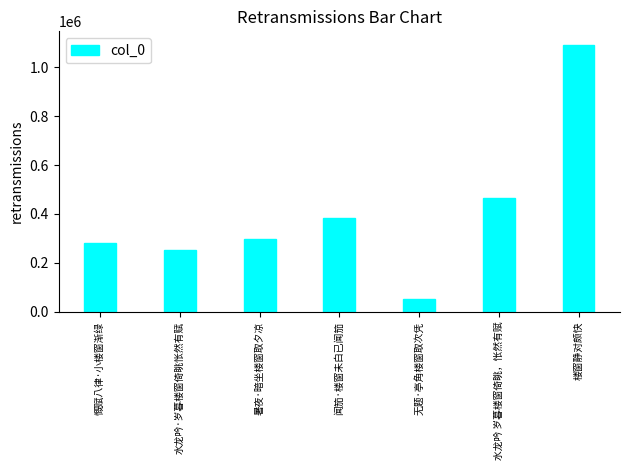

What is the difference between the maximum and minimum values?

1041244